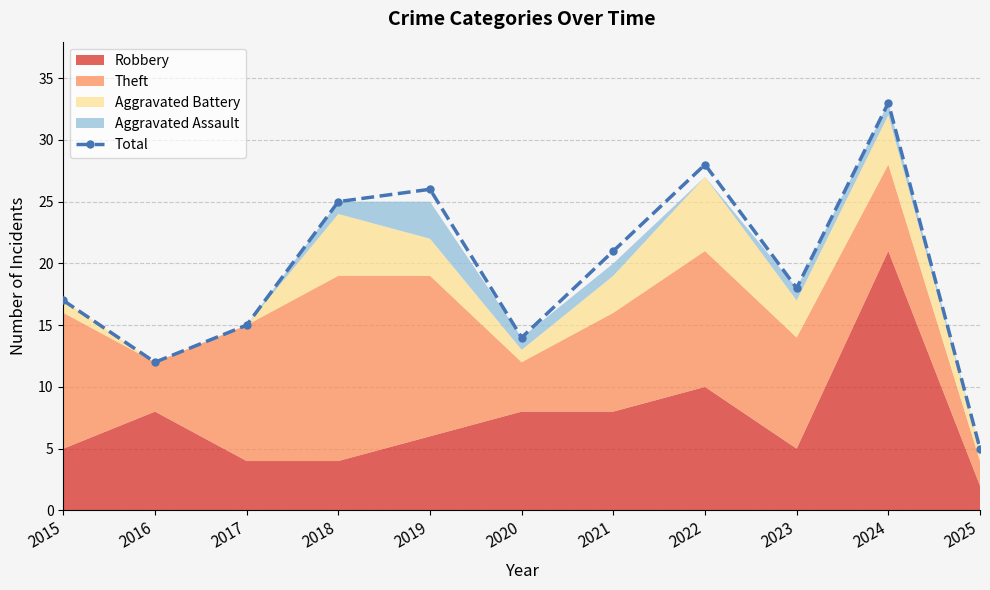

What is the difference between the maximum and minimum values?

28